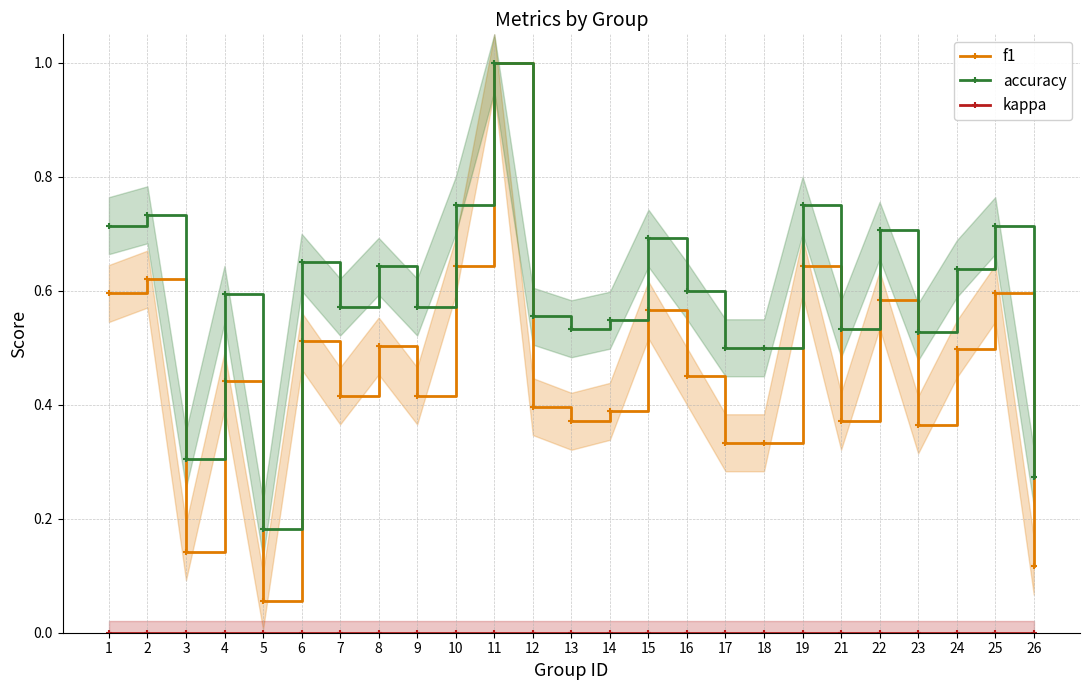

At how many categories does at least one series exceed 0?

25